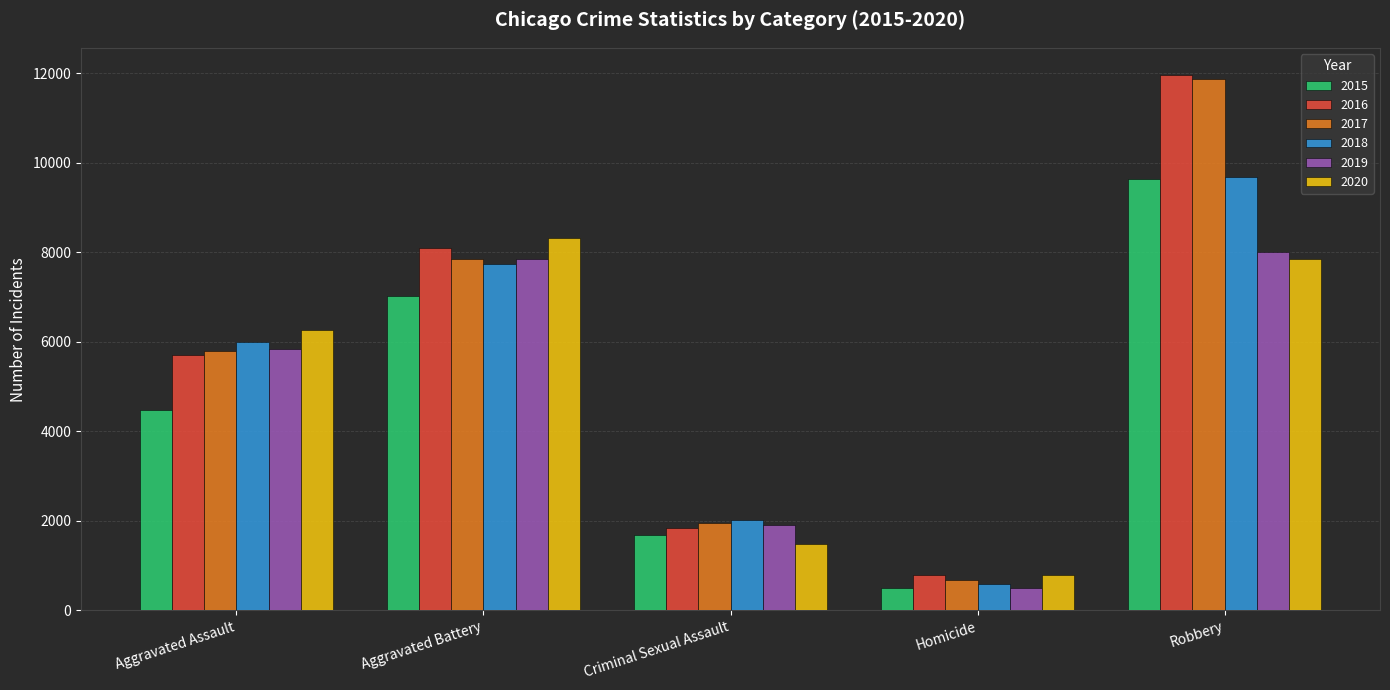

Reading right to left, what are all the values shown in this chart?

2015: Robbery=9638	Homicide=496	Criminal Sexual Assault=1687	Aggravated Battery=7019	Aggravated Assault=4480
2016: Robbery=11960	Homicide=786	Criminal Sexual Assault=1845	Aggravated Battery=8086	Aggravated Assault=5712
2017: Robbery=11880	Homicide=672	Criminal Sexual Assault=1961	Aggravated Battery=7845	Aggravated Assault=5793
2018: Robbery=9681	Homicide=588	Criminal Sexual Assault=2017	Aggravated Battery=7735	Aggravated Assault=6001
2019: Robbery=7995	Homicide=499	Criminal Sexual Assault=1903	Aggravated Battery=7857	Aggravated Assault=5841
2020: Robbery=7855	Homicide=787	Criminal Sexual Assault=1476	Aggravated Battery=8319	Aggravated Assault=6263